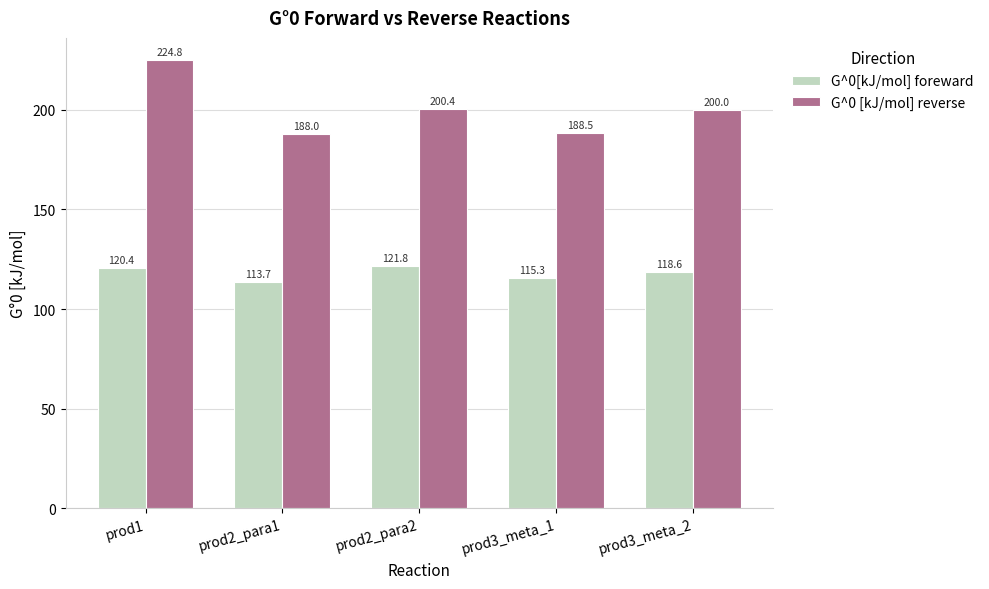

Count the number of data series in this chart.

2